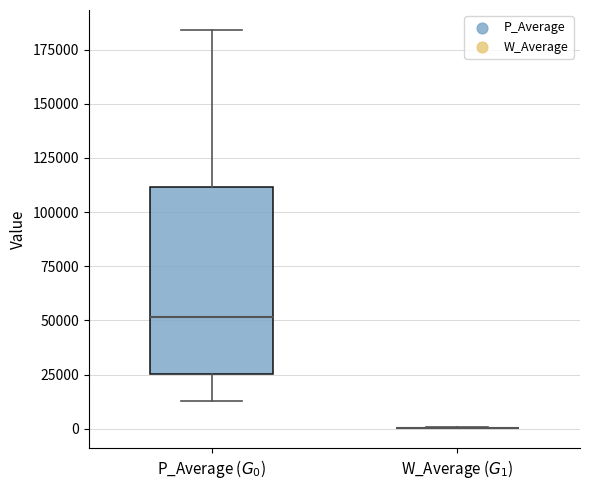

Comparing the boxes themselves (not the whiskers), which one is the tallest?

P_Average ($G_0$)